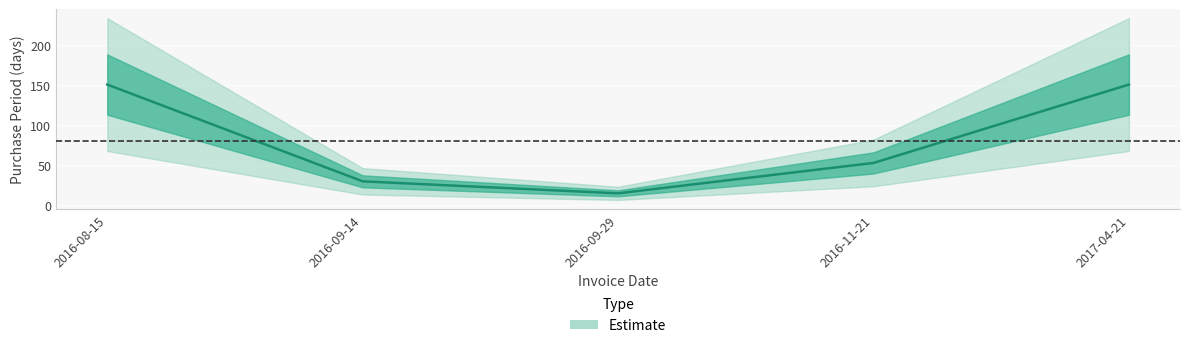

How many lines are shown in the chart?

1